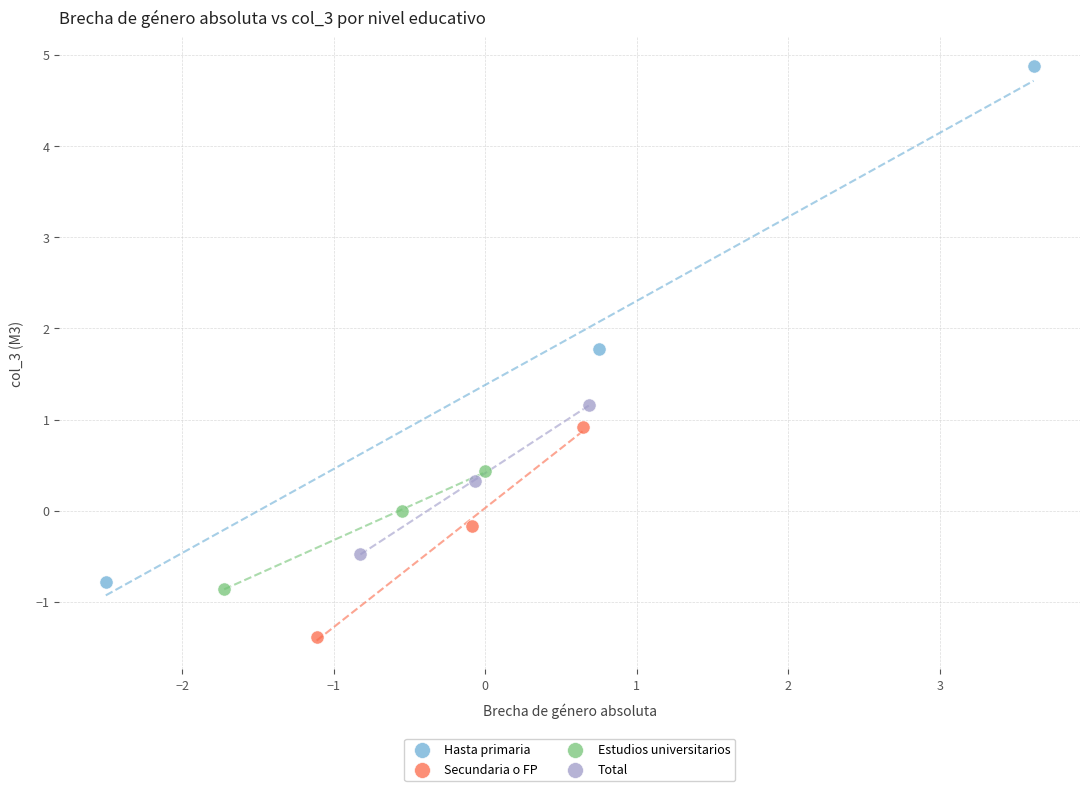

Which series contains the lowest Y value?

Secundaria o FP